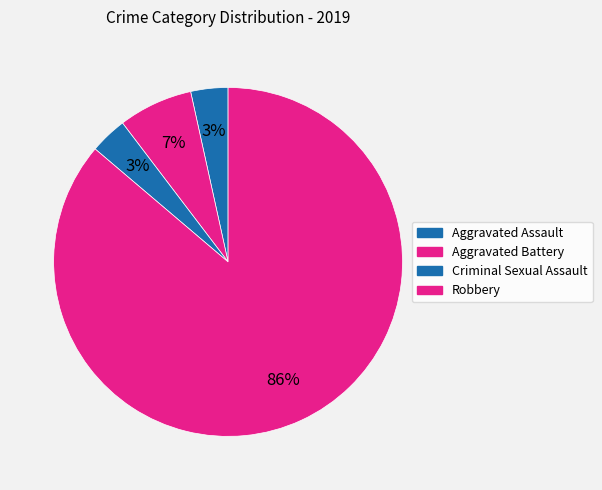

How many segments does this pie chart have?

4